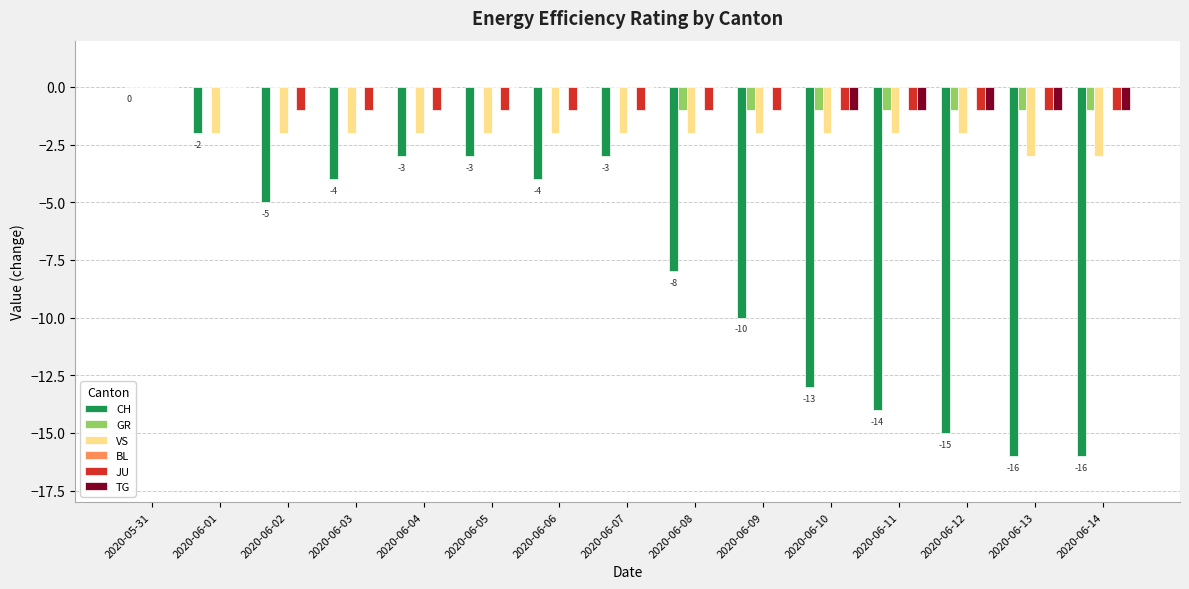

True or false: TG has a value of -1 at 2020-06-06.

False